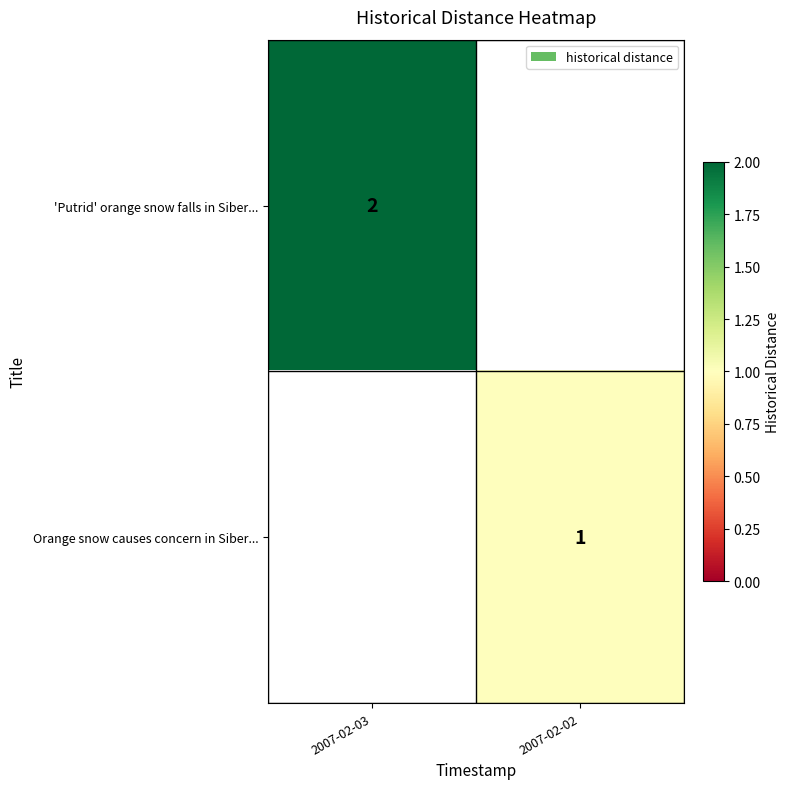

How many series are shown in this chart?

2